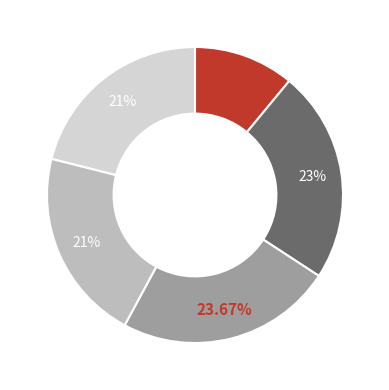

Is there a majority slice in this chart?

No